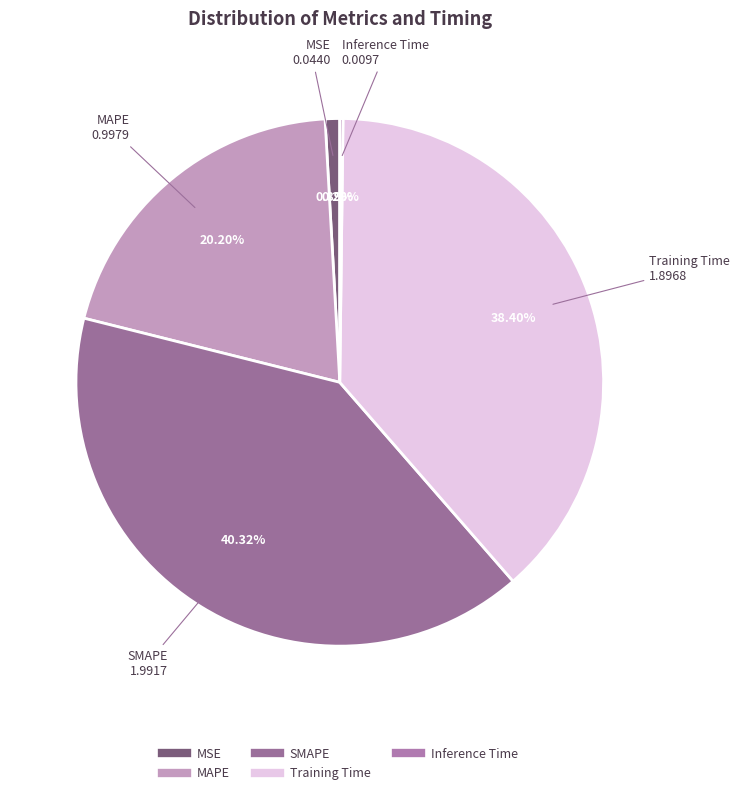

True or false: MSE accounts for 1% of the total.

True